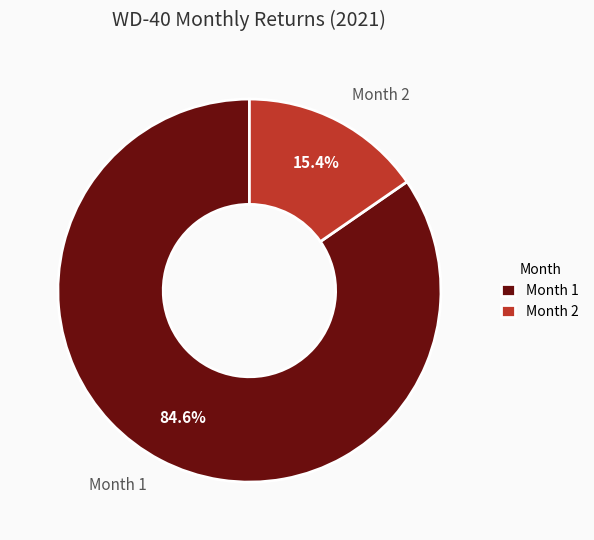

Which category accounts for the majority?

Month 1